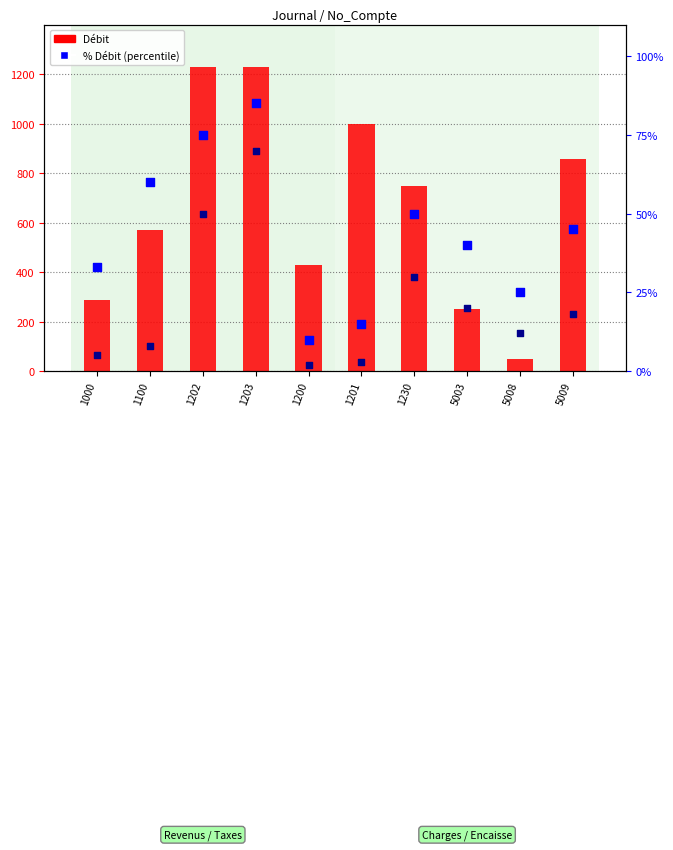

Is the value of % débit (percentile) at 5008 greater than the value of Débit (count) at 1202?

No